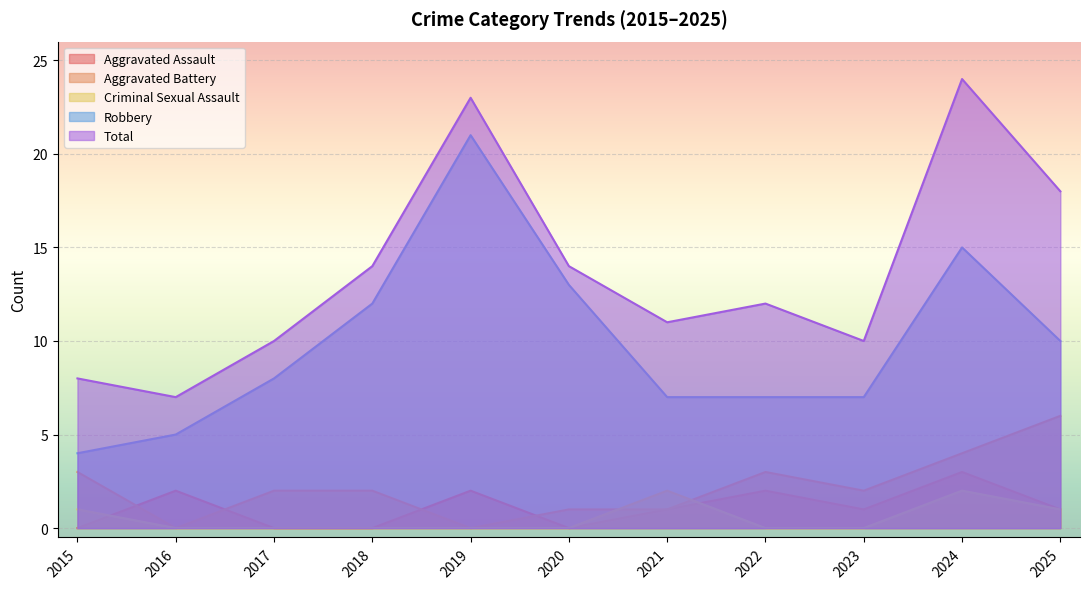

Is it true that Criminal Sexual Assault equals 0 at 2022?

True